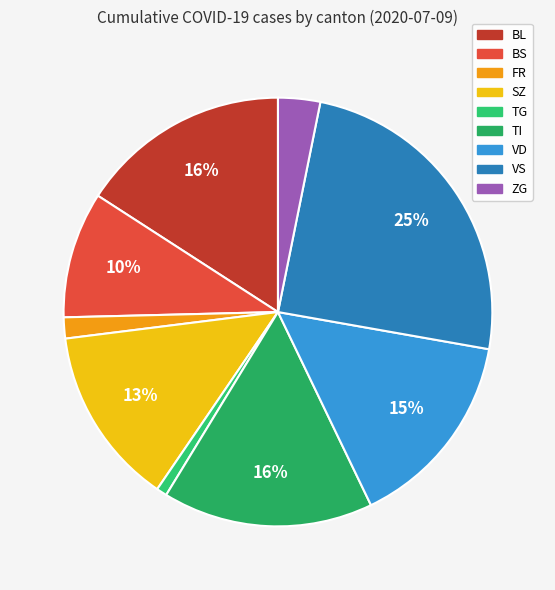

Count the number of slices in the pie.

9